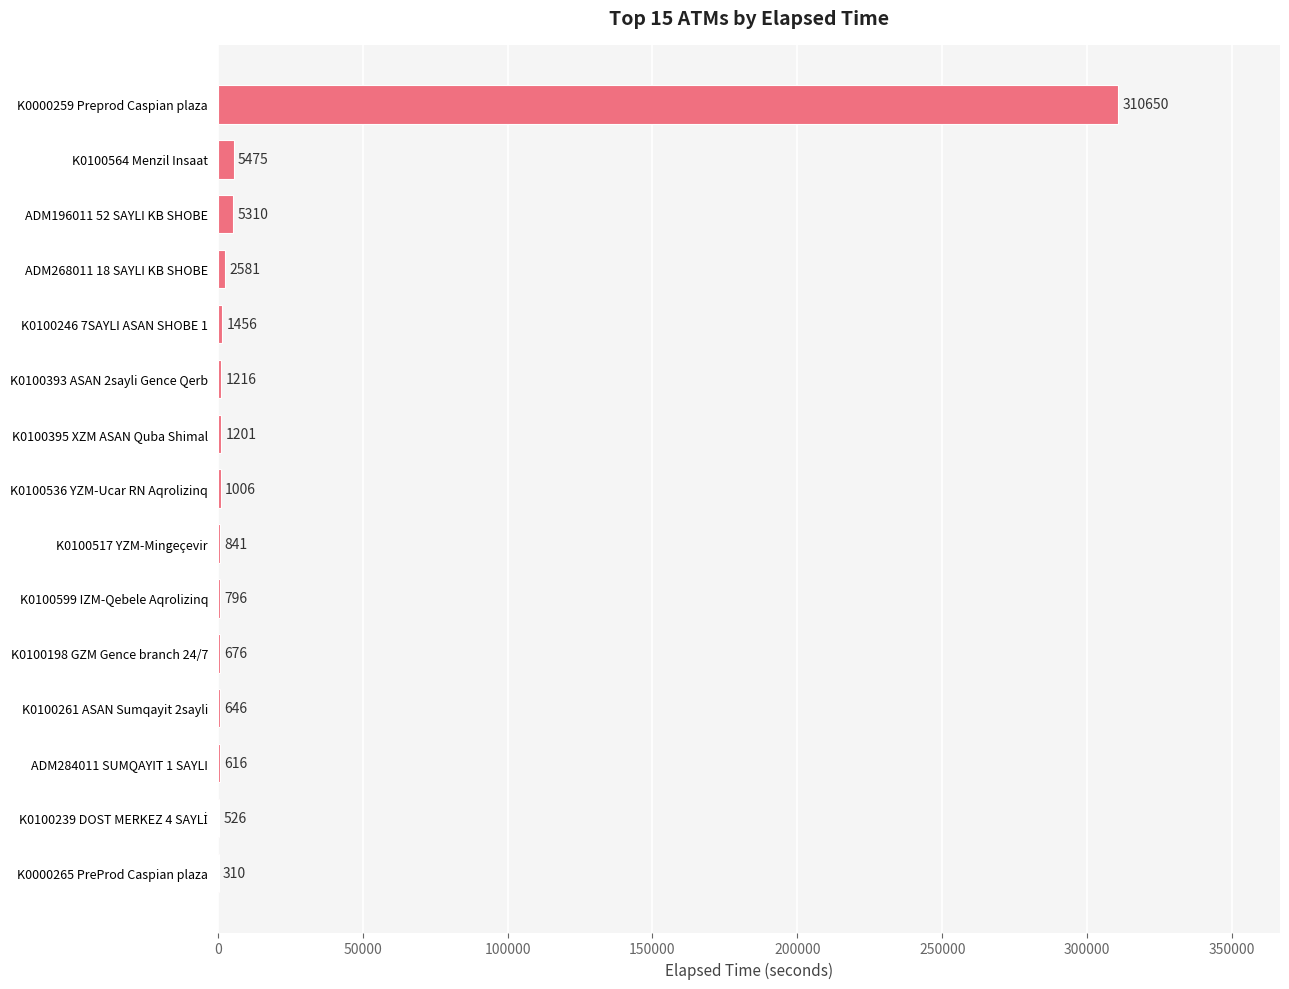

The value at ADM284011 SUMQAYIT 1 SAYLI is 616. True or false?

True